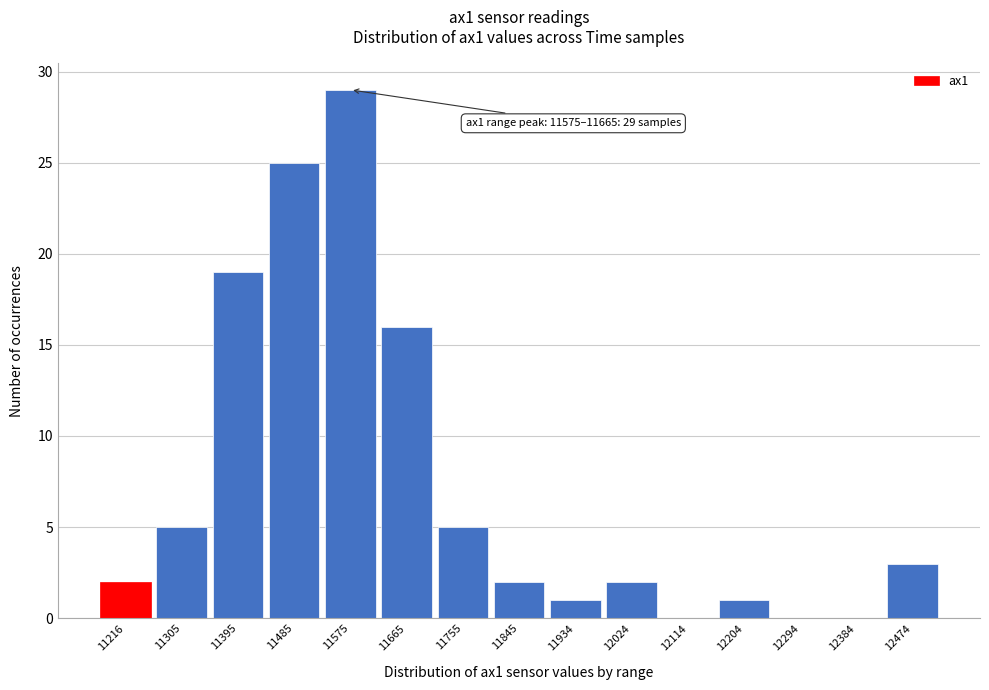

Reading left to right, extract all data points from this chart.

11216=2	11305=5	11395=19	11485=25	11575=29	11665=16	11755=5	11845=2	11934=1	12024=2	12114=0	12204=1	12294=0	12384=0	12474=3